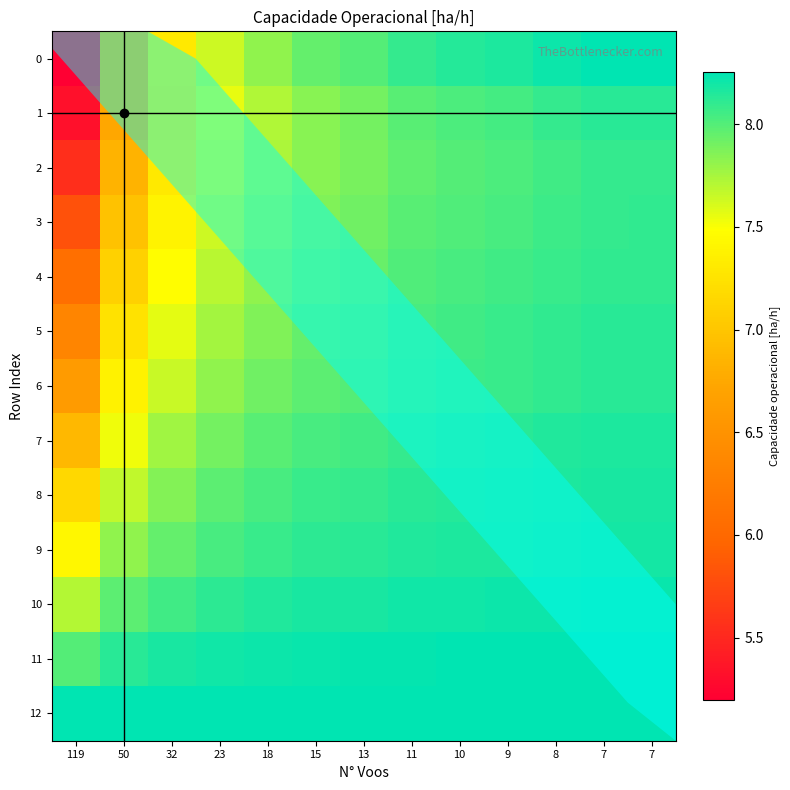

Between 13 and 23, which is larger?

13